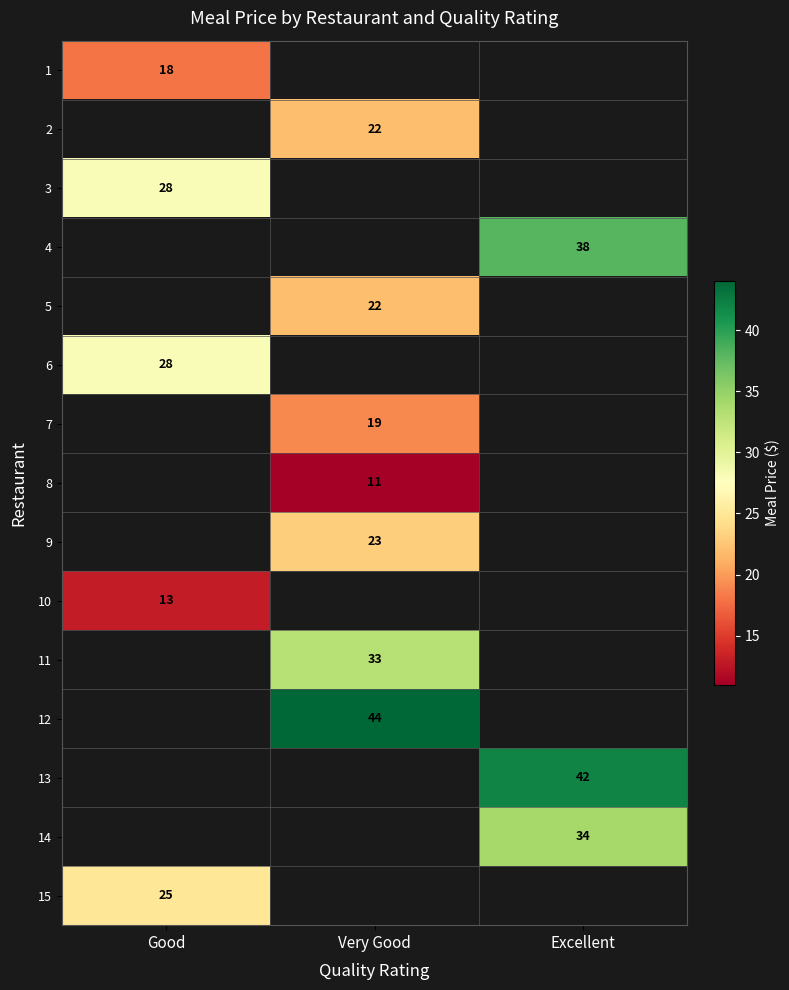

Is it true that 15 equals 25 at Good?

True